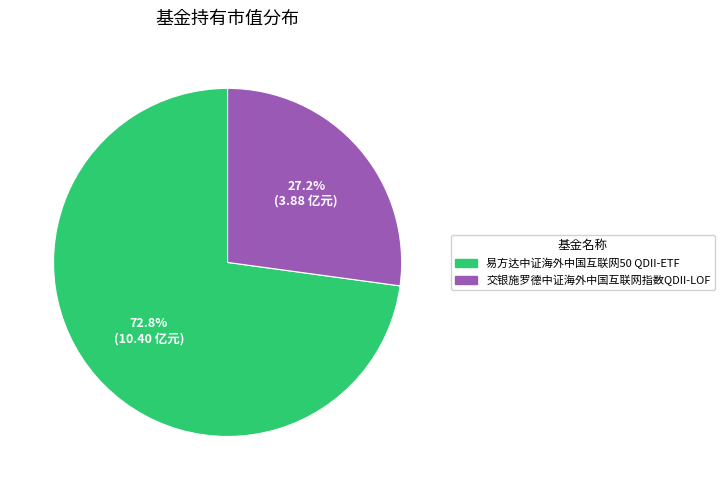

The 交银施罗德中证海外中国互联网指数QDII-LOF slice represents 39% of the pie. True or false?

False